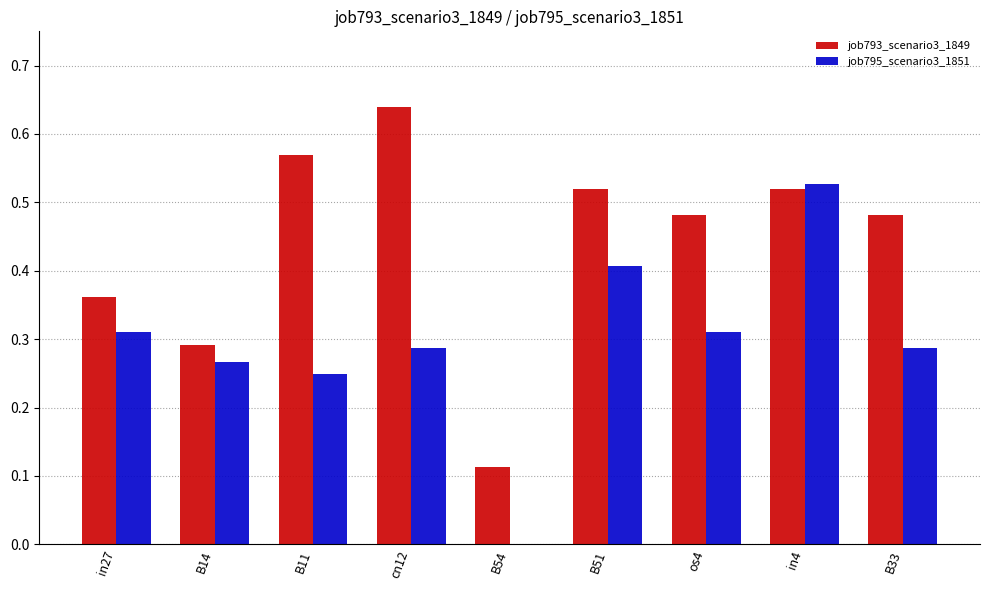

Which series has the largest total across all categories?

job793_scenario3_1849